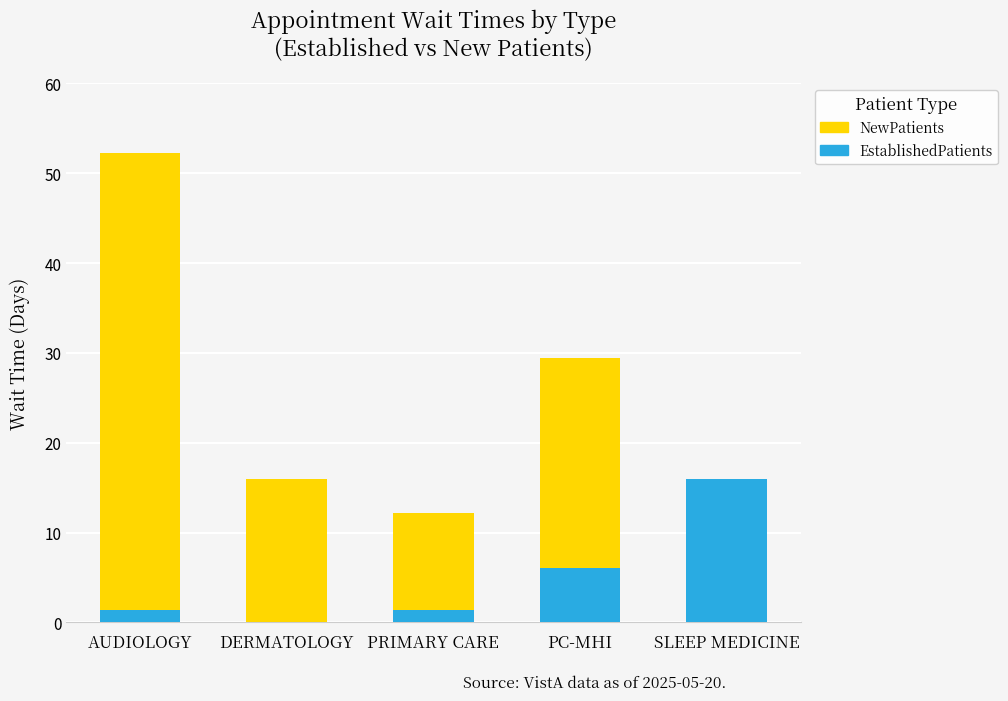

What is the highest value of the EstablishedPatients series?

16.0